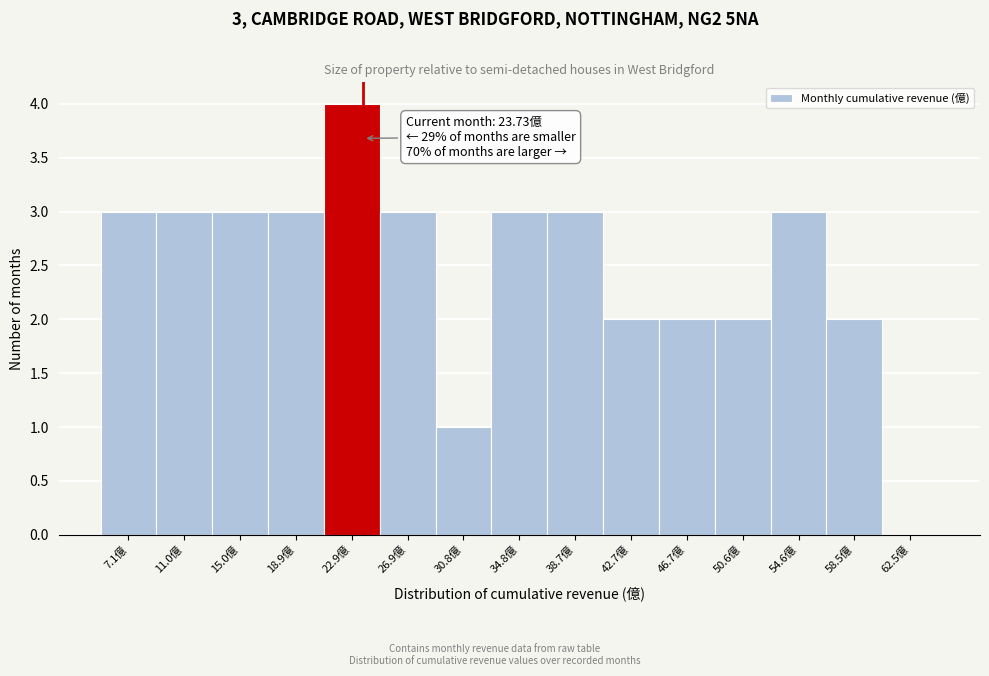

Over which range of the x-axis is the bar tallest?

21.0 to 25.0